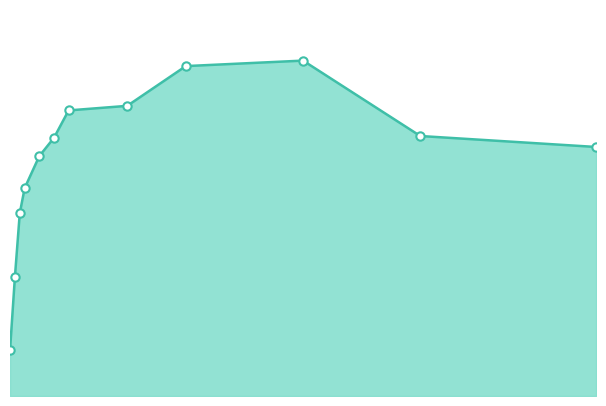

Does the chart have visible grid lines?

No